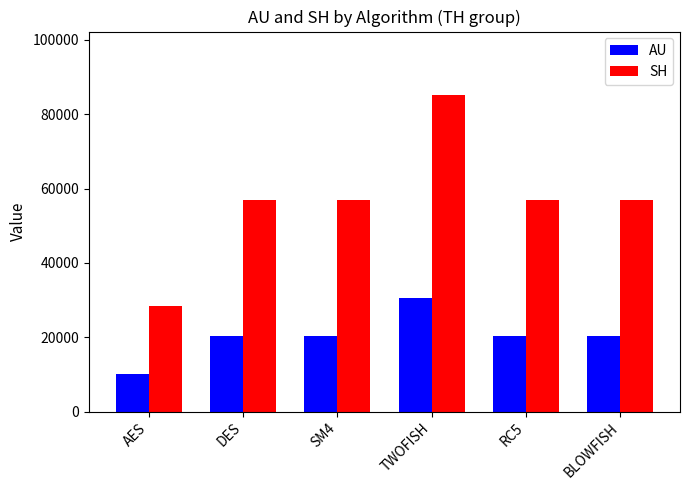

Rank the series by their maximum value, from highest to lowest.

SH, AU